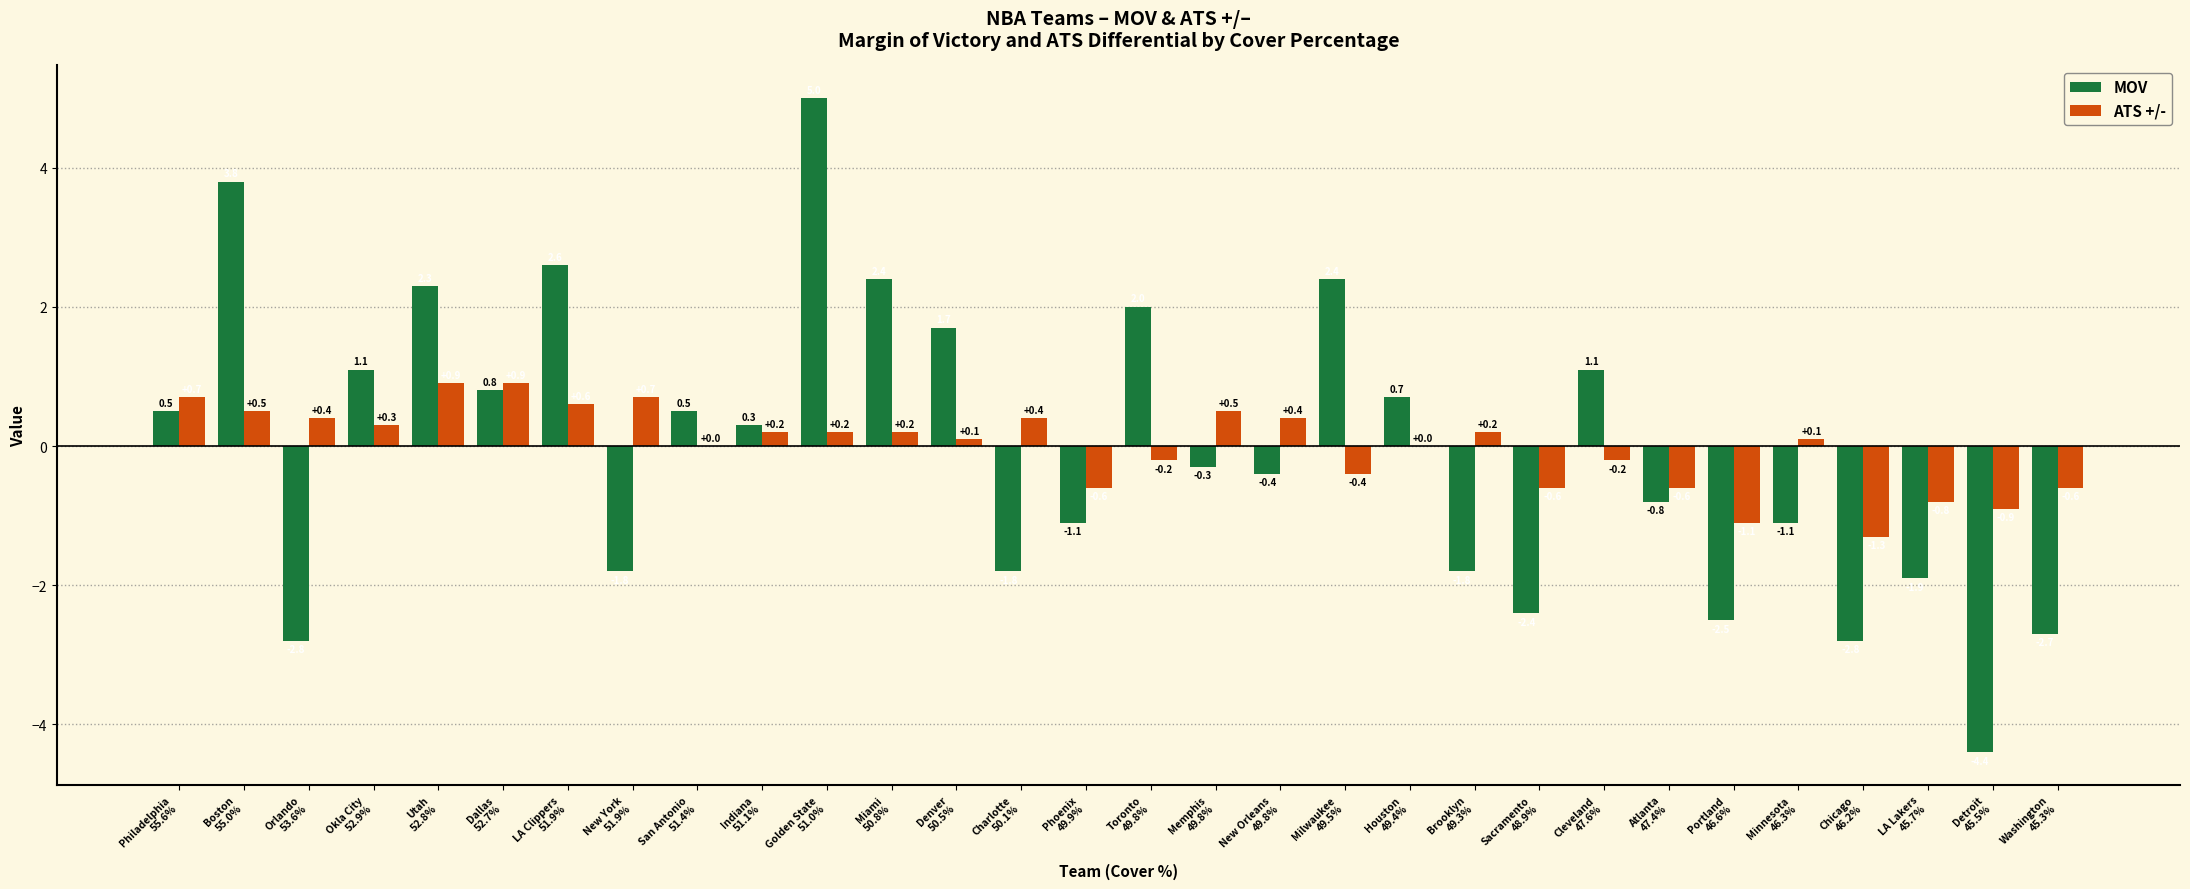

Which series has the largest total across all categories?

ATS +/-